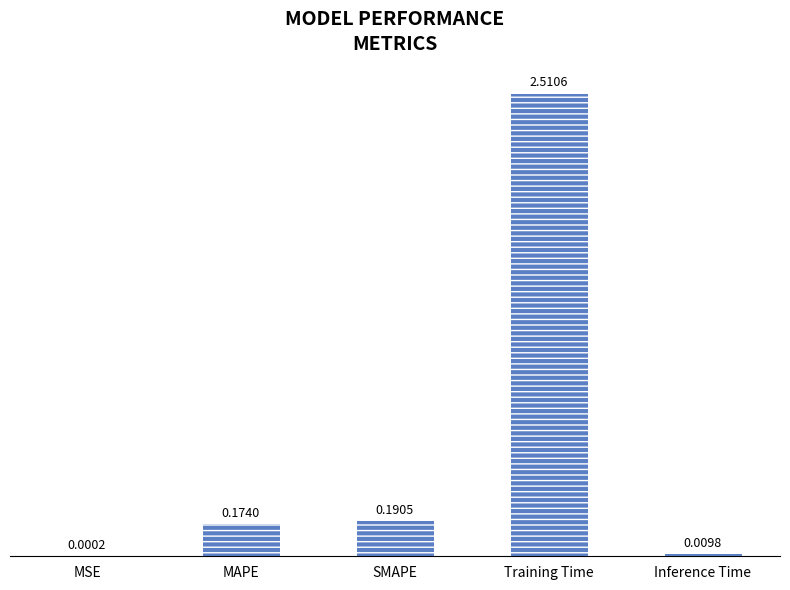

What is the change in value from SMAPE to Training Time?

+2.3